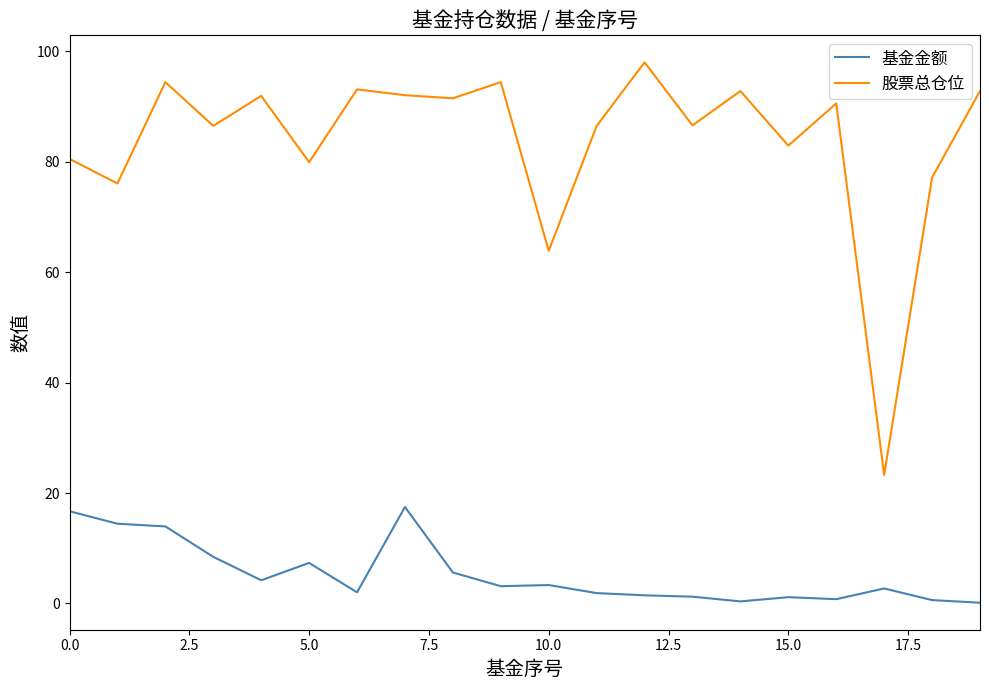

What is the minimum value for 股票总仓位?

23.3